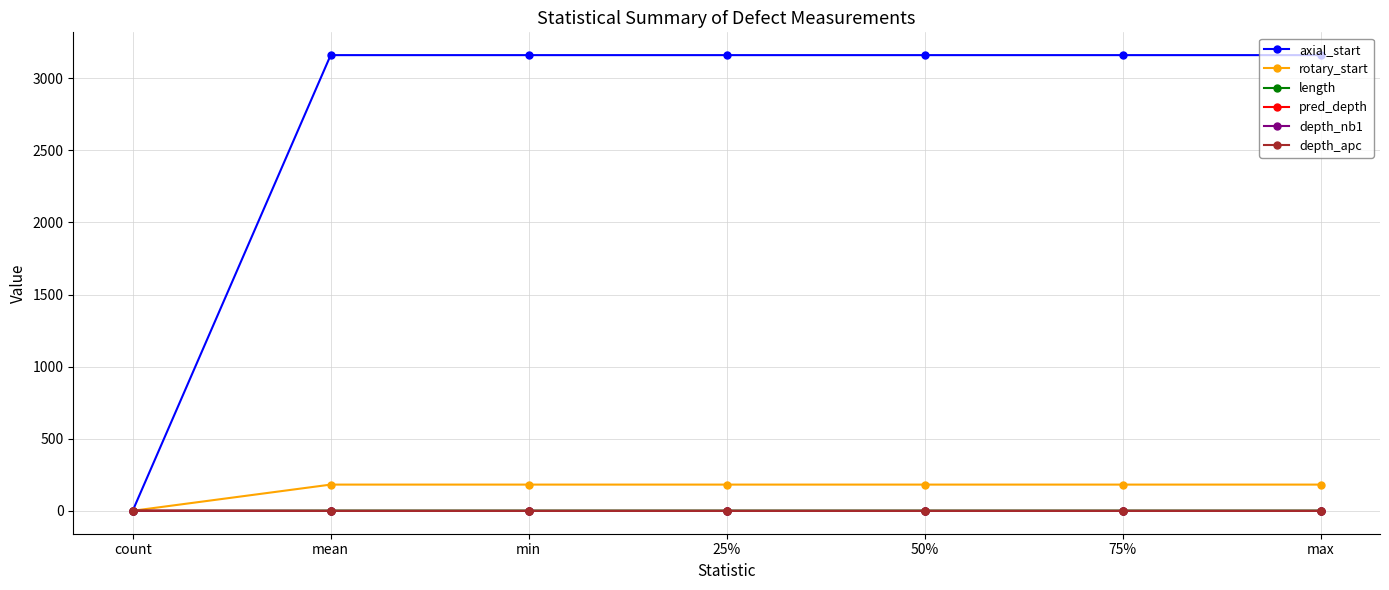

The rotary_start series shows 182.6 at min. True or false?

True